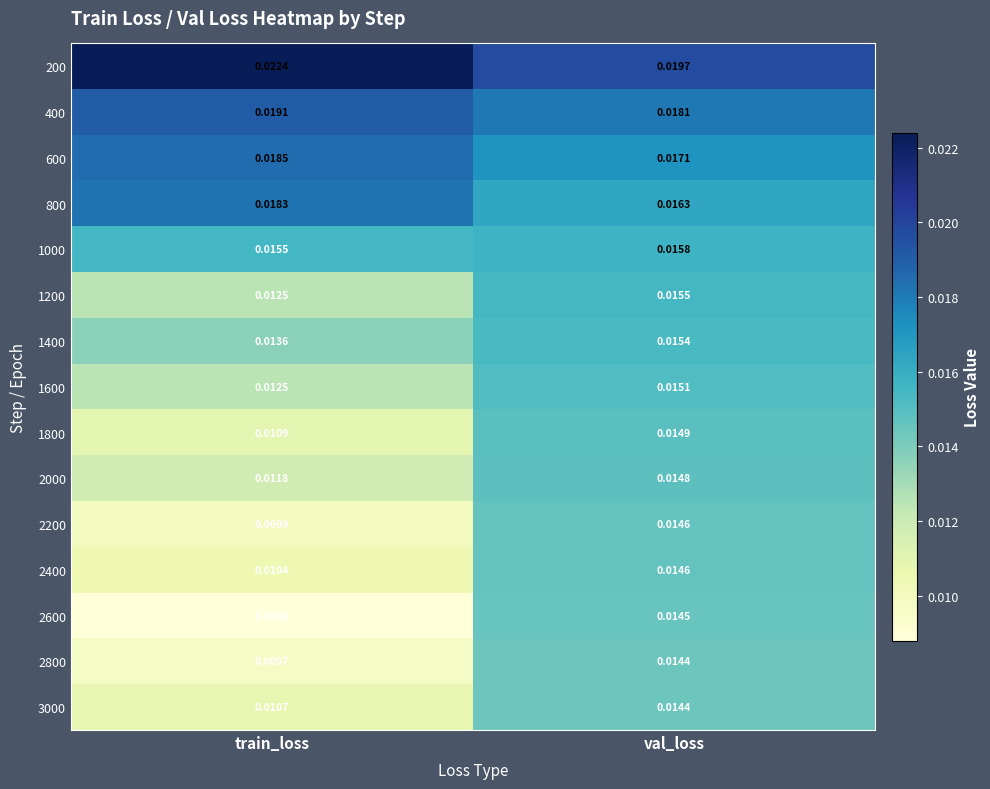

Which series has the widest spread of values?

2600